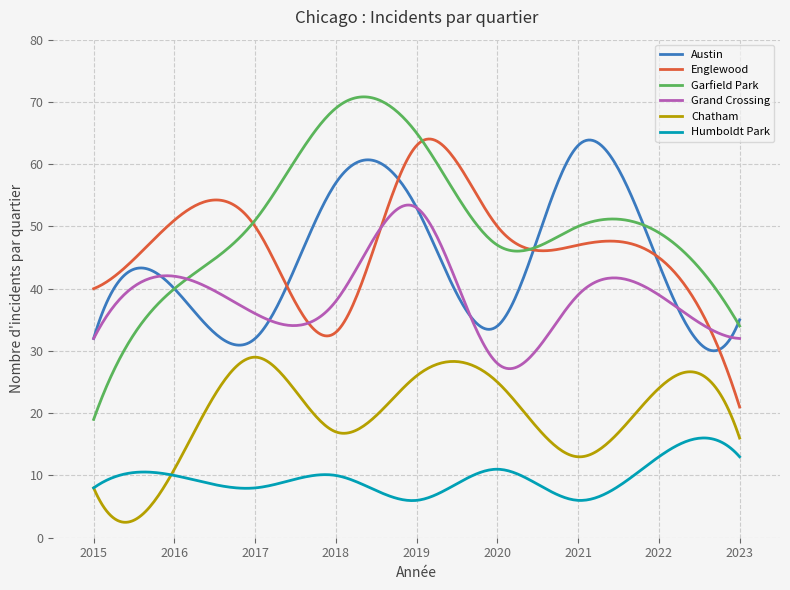

Which series has the largest total across all categories?

Garfield Park